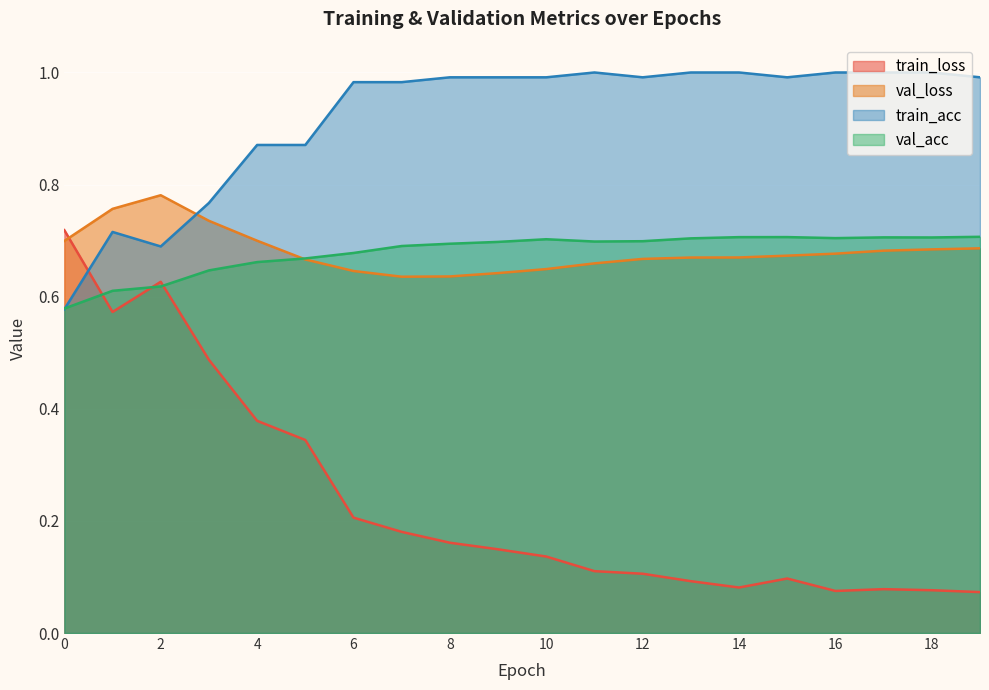

Which series ends up on top after the final intersection of val_acc and train_acc?

train_acc